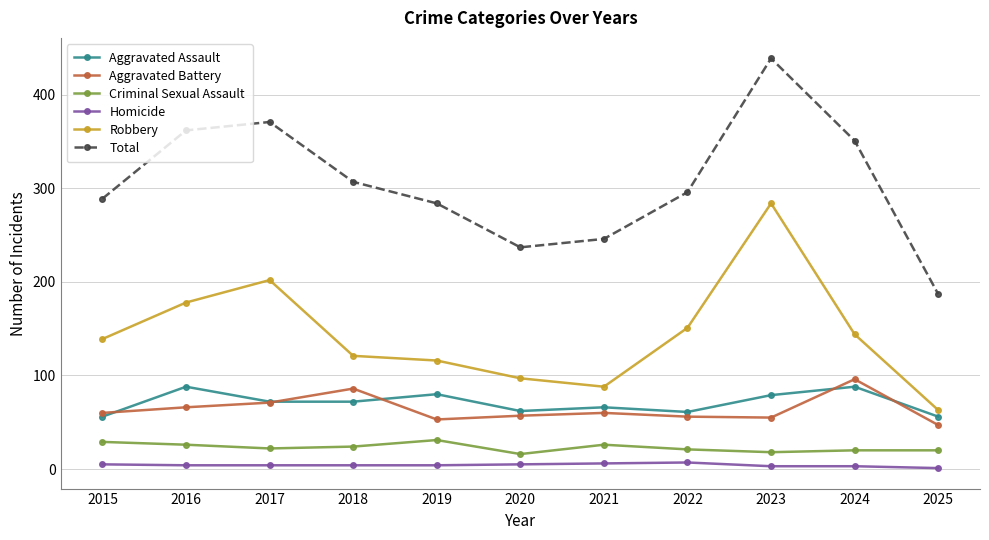

True or false: Aggravated Battery and Homicide cross at least once.

False